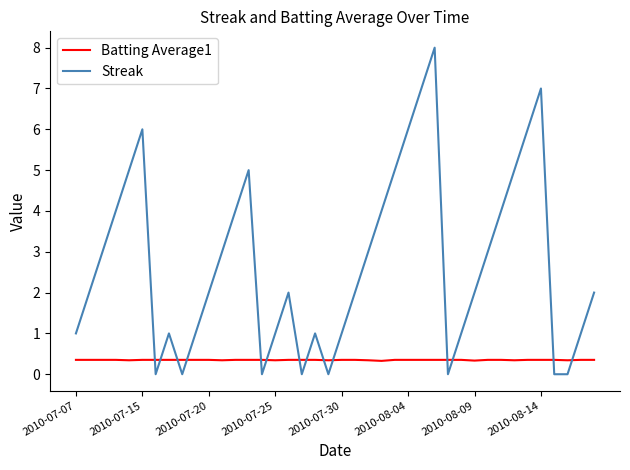

What is the greatest value displayed?

8.0